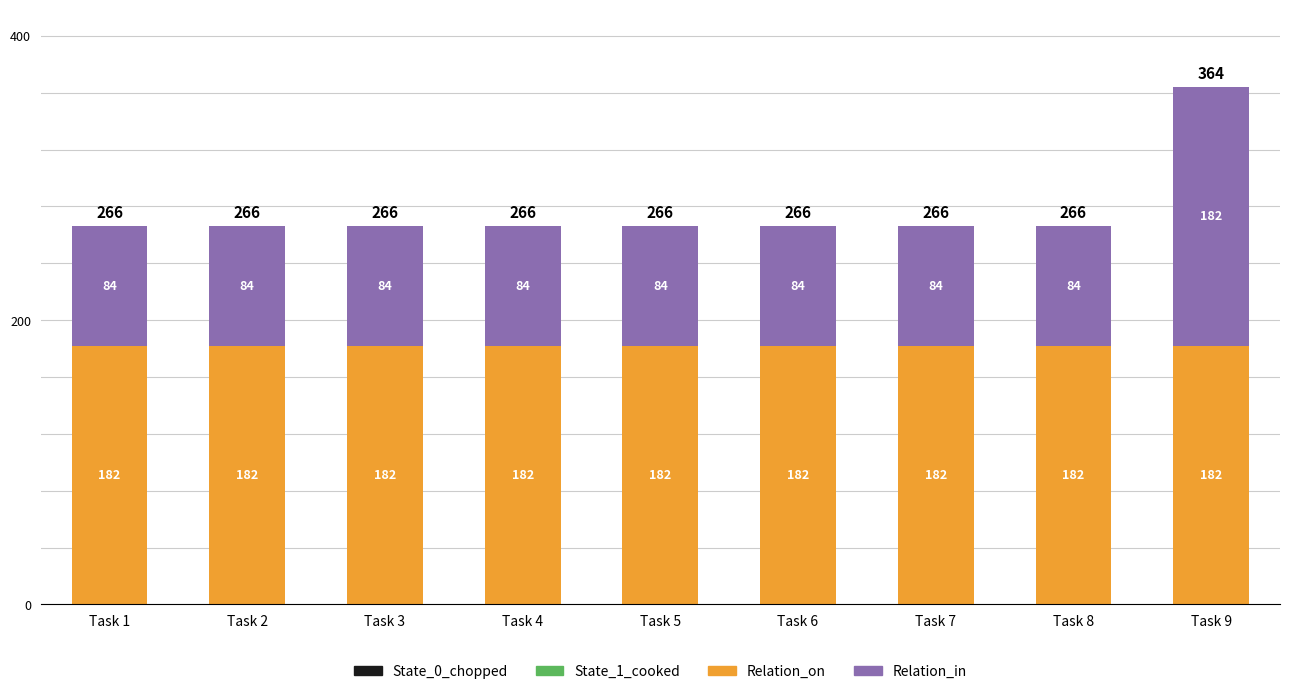

How many categories are shown in the chart?

9